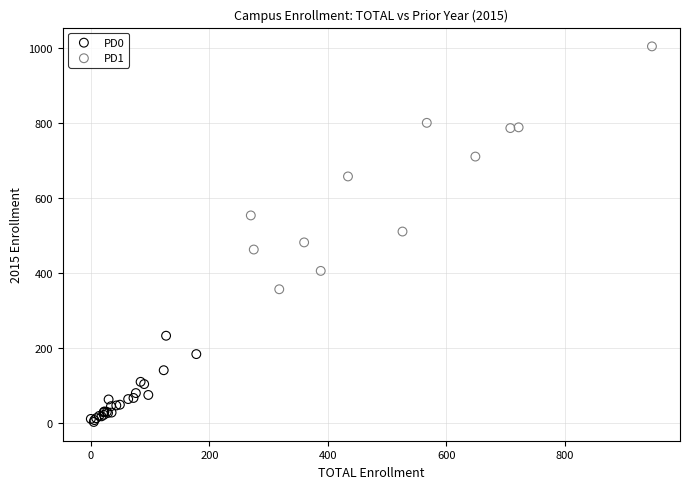

Which series contains the highest Y value?

PD1